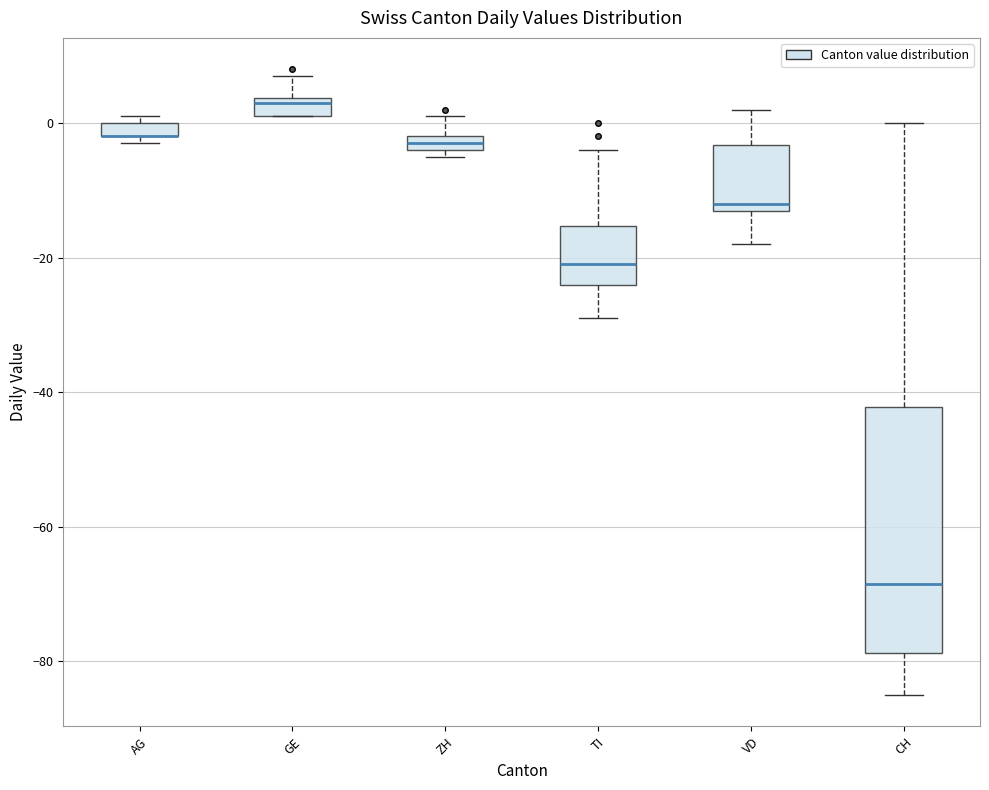

Comparing the boxes themselves (not the whiskers), which one is the tallest?

CH